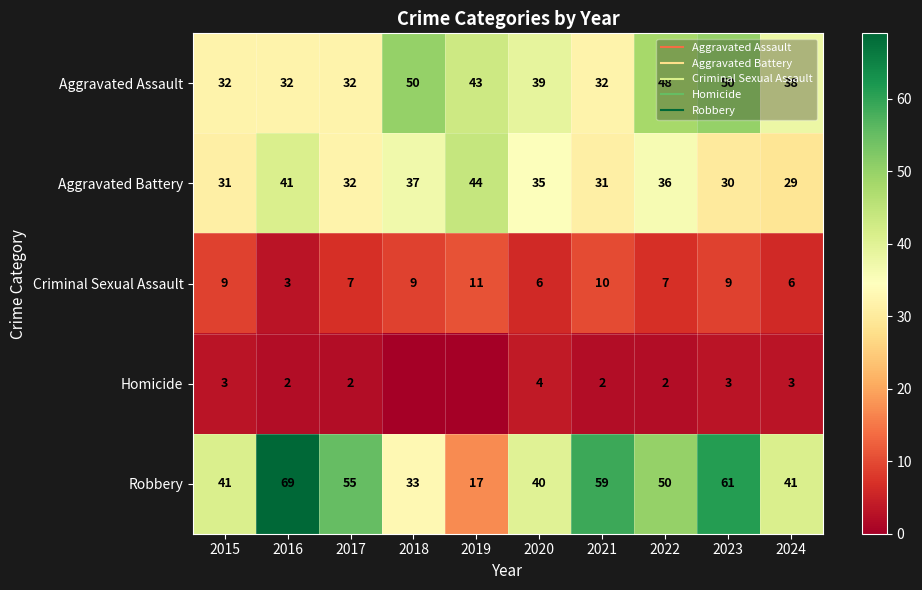

What is the sum of the Aggravated Battery values at 2019 and 2023?

74